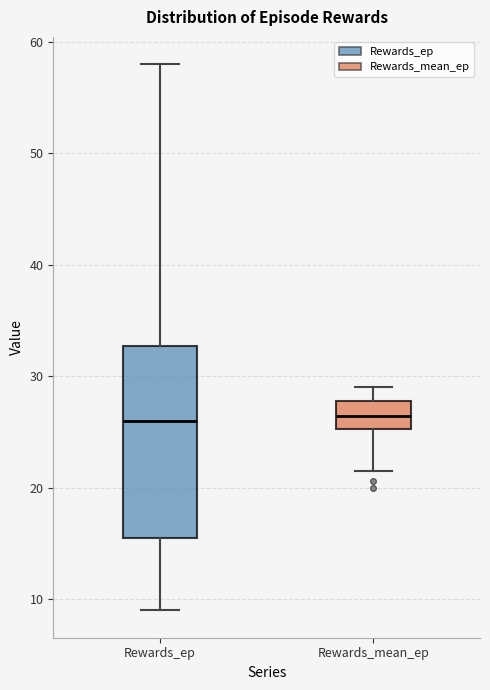

Comparing the boxes themselves (not the whiskers), which one is the tallest?

Rewards_ep